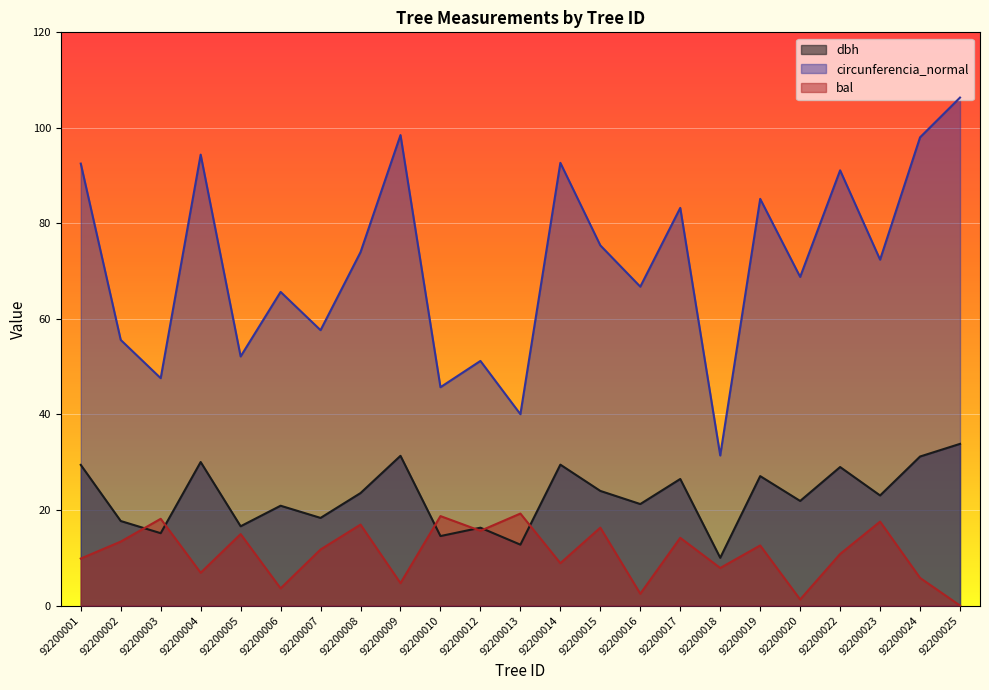

What is the difference between the highest and lowest values at 92200002?

42.2